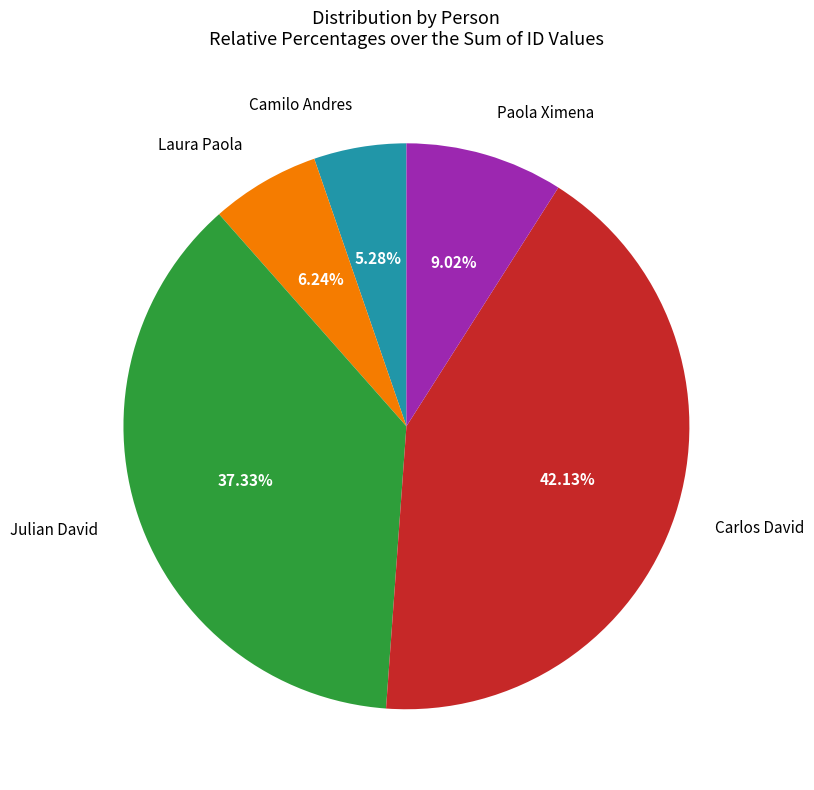

How many segments does this pie chart have?

5